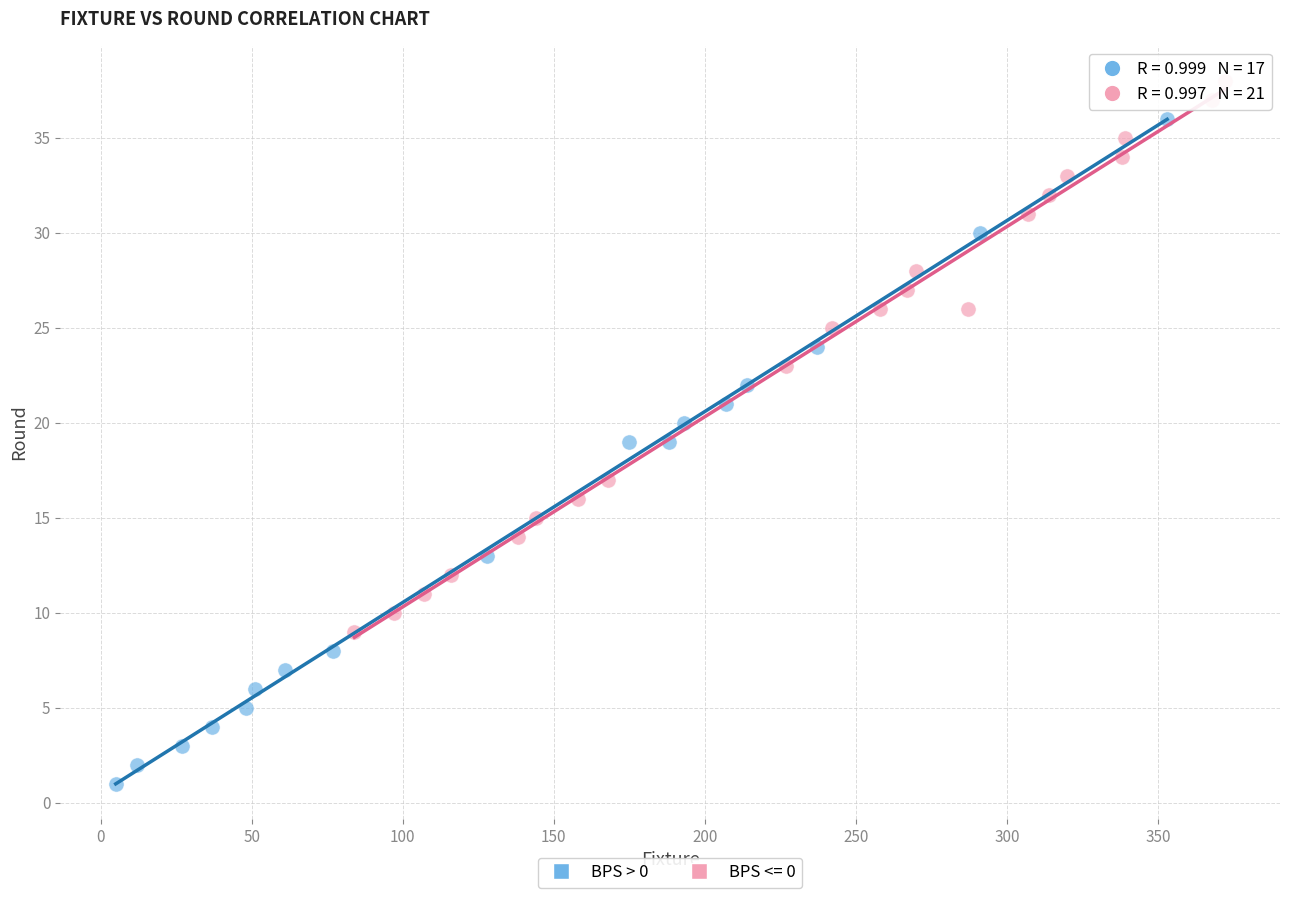

Which series has the widest spread of Y values?

BPS > 0